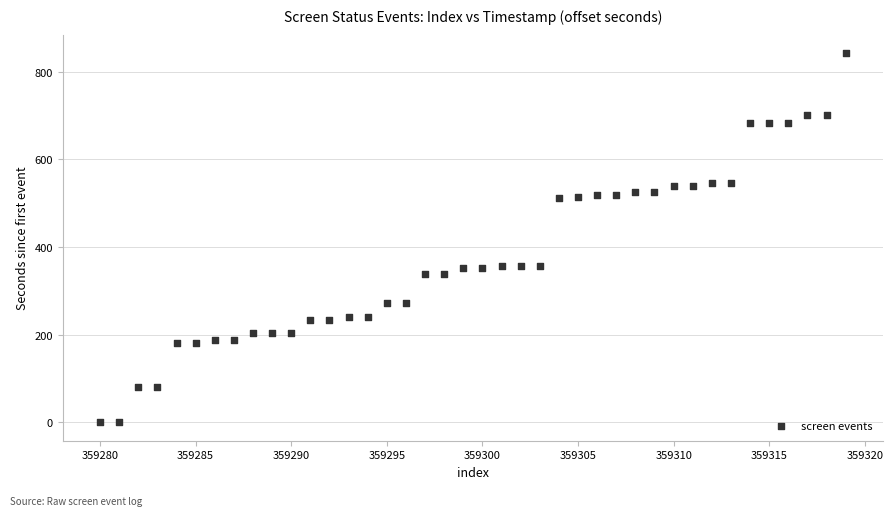

What is the range of X values (max minus min)?

39.0